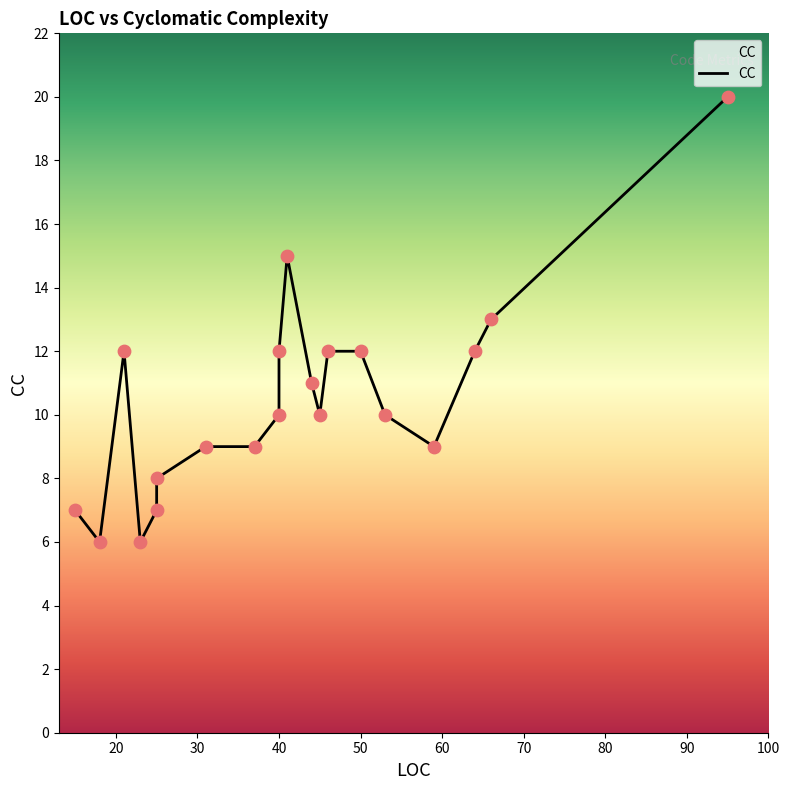

Approximately how many times larger is the value at 41 compared to 46?

1.2